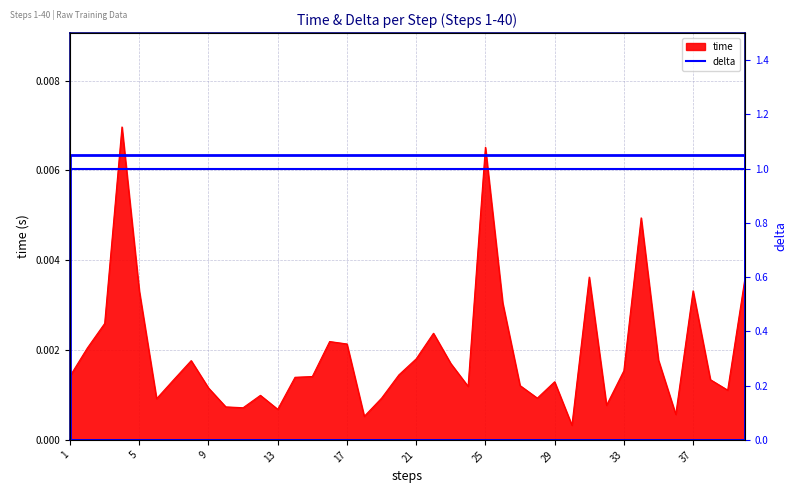

List the labels in order of value, smallest first.

30, 18, 36, 13, 11, 10, 32, 6, 19, 28, 12, 39, 9, 24, 27, 29, 38, 7, 14, 15, 1, 20, 33, 23, 8, 35, 21, 2, 17, 16, 22, 3, 26, 5, 37, 40, 31, 34, 25, 4